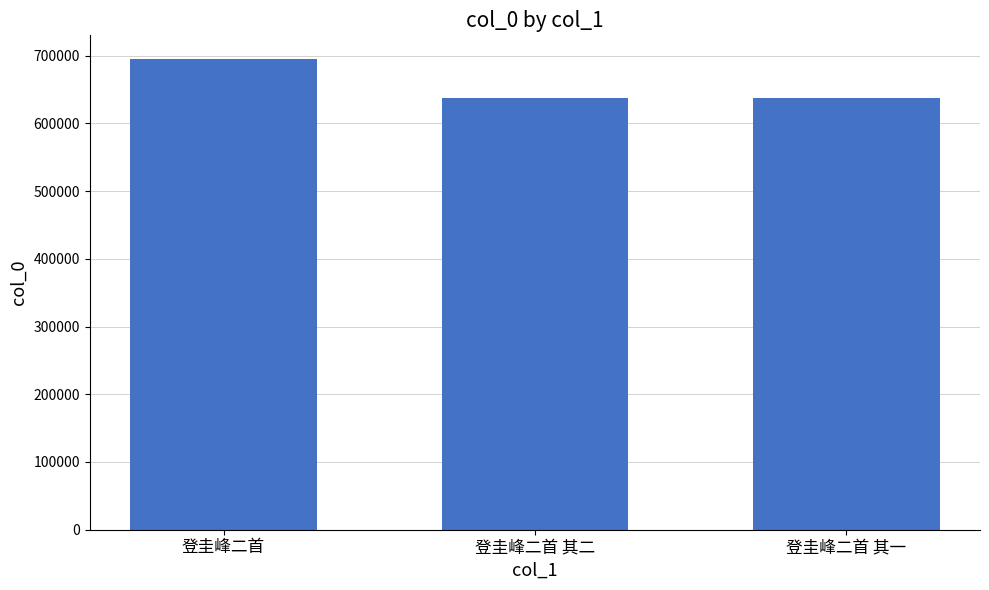

The chart shows a value of 221476 at 登圭峰二首 其二. True or false?

False